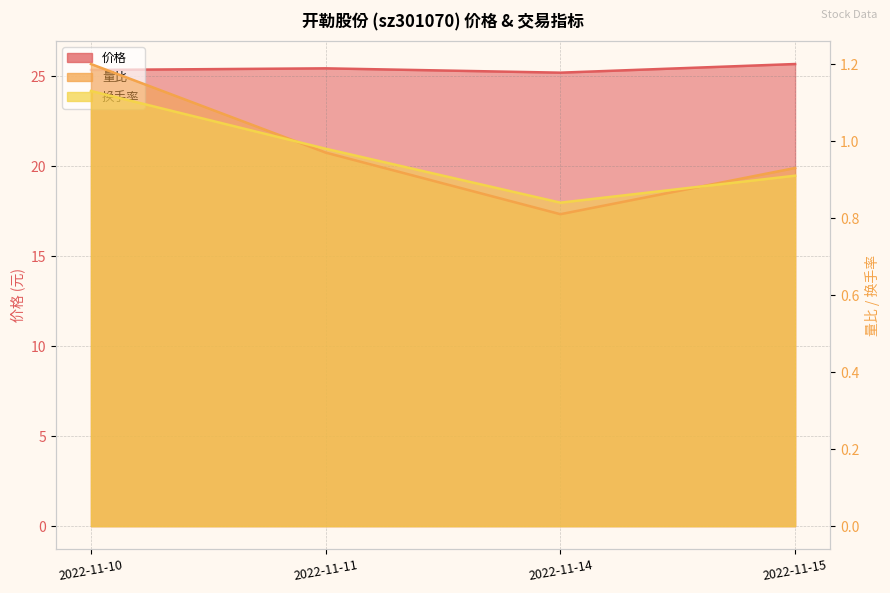

Between 2022-11-10 and 2022-11-11, which series saw the biggest shift?

量比